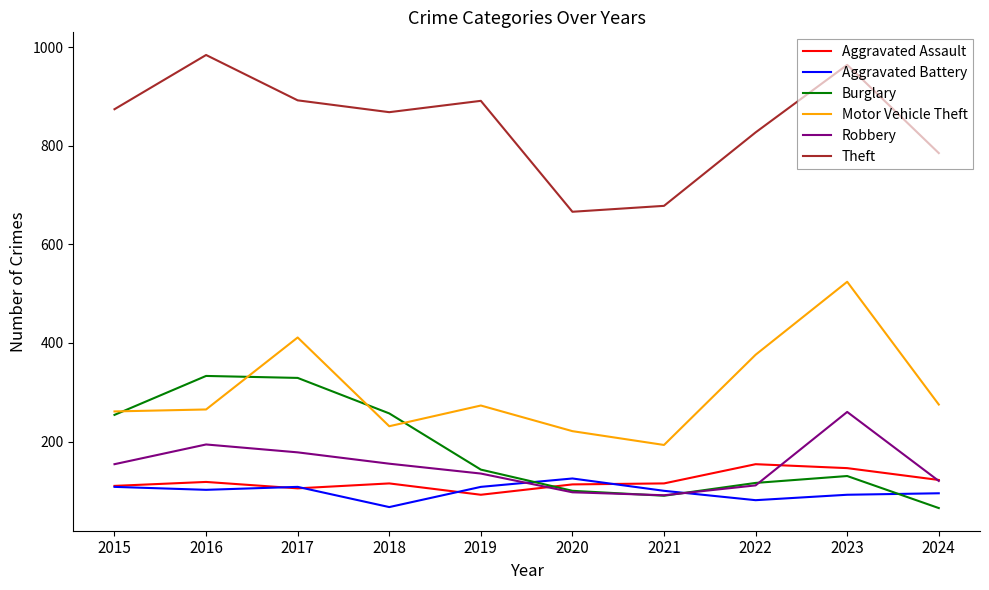

What is the difference between the second highest and second lowest values in the Motor Vehicle Theft series?

190